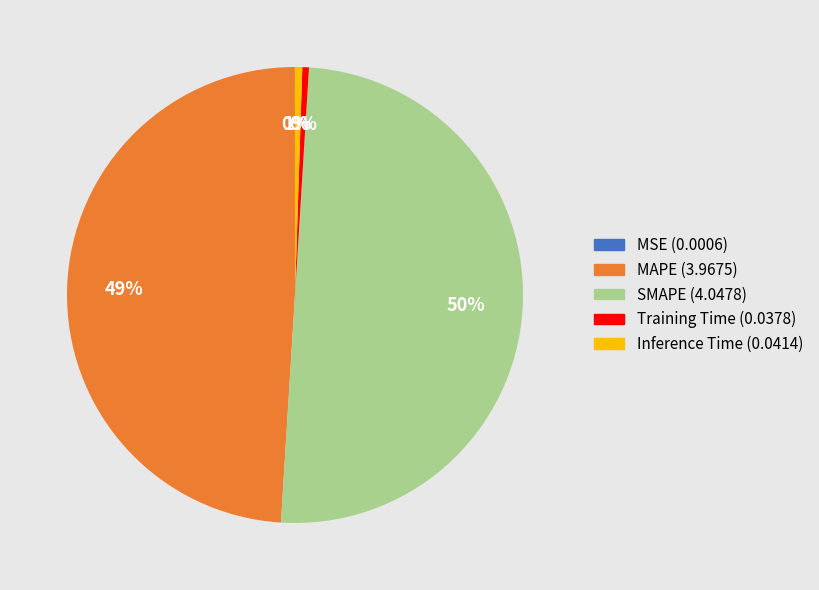

Combined, do Inference Time and Training Time account for over 50%?

No